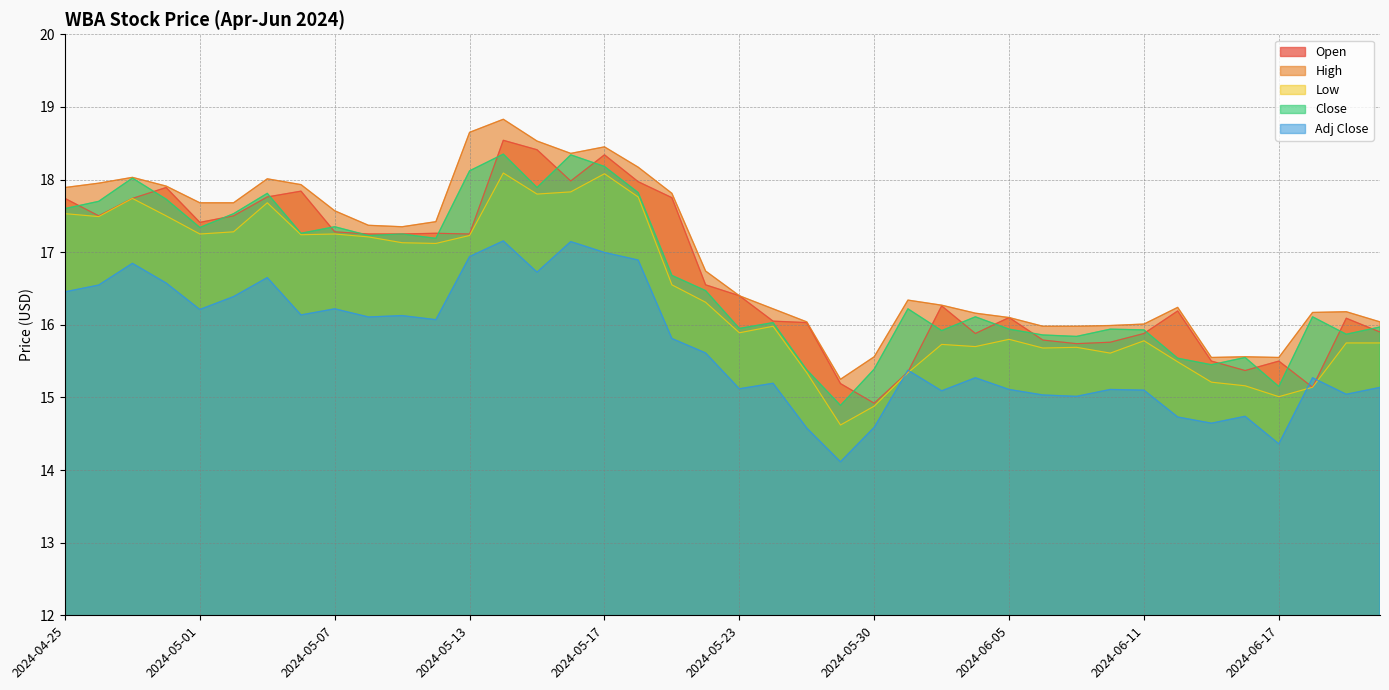

List the labels in order of Low value, smallest first.

2024-05-29, 2024-05-30, 2024-06-17, 2024-06-18, 2024-06-14, 2024-06-13, 2024-05-28, 2024-05-31, 2024-06-12, 2024-06-10, 2024-06-06, 2024-06-07, 2024-06-04, 2024-06-03, 2024-06-20, 2024-06-21, 2024-06-11, 2024-06-05, 2024-05-23, 2024-05-24, 2024-05-22, 2024-05-21, 2024-05-10, 2024-05-09, 2024-05-08, 2024-05-13, 2024-05-06, 2024-05-01, 2024-05-07, 2024-05-02, 2024-04-26, 2024-04-30, 2024-04-25, 2024-05-03, 2024-04-29, 2024-05-20, 2024-05-15, 2024-05-16, 2024-05-17, 2024-05-14